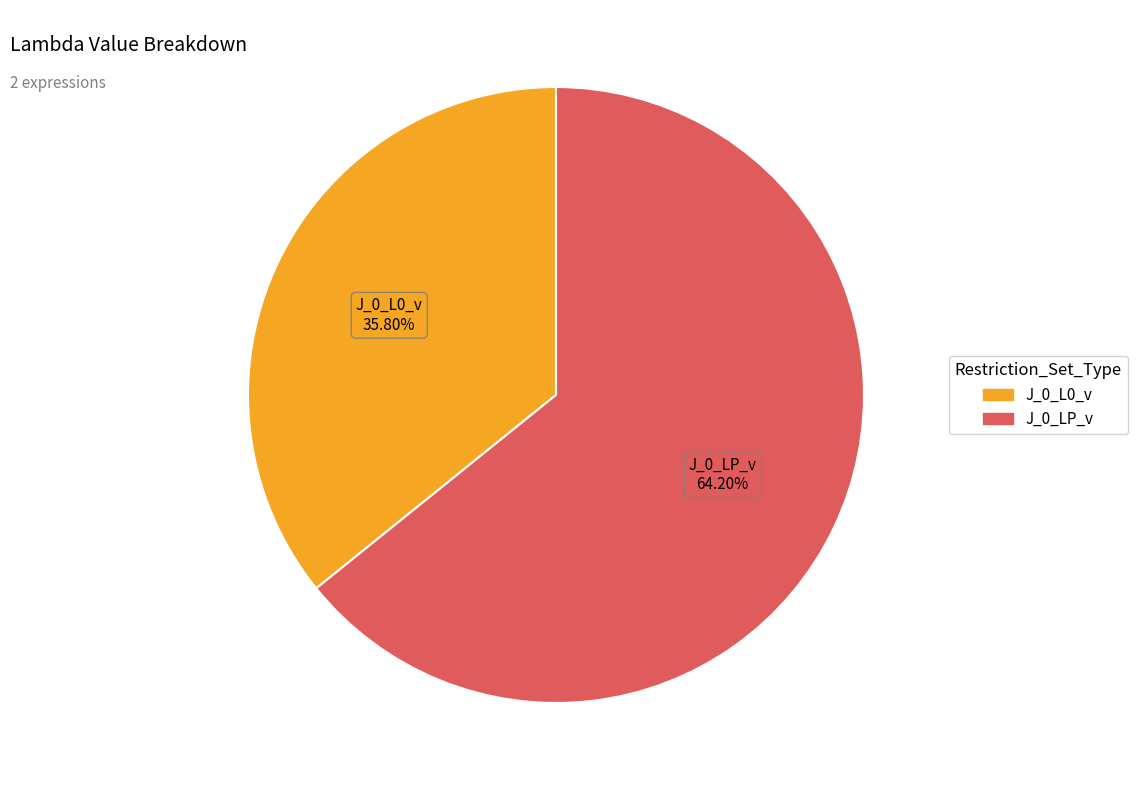

Is there any slice that represents more than half of the pie?

Yes